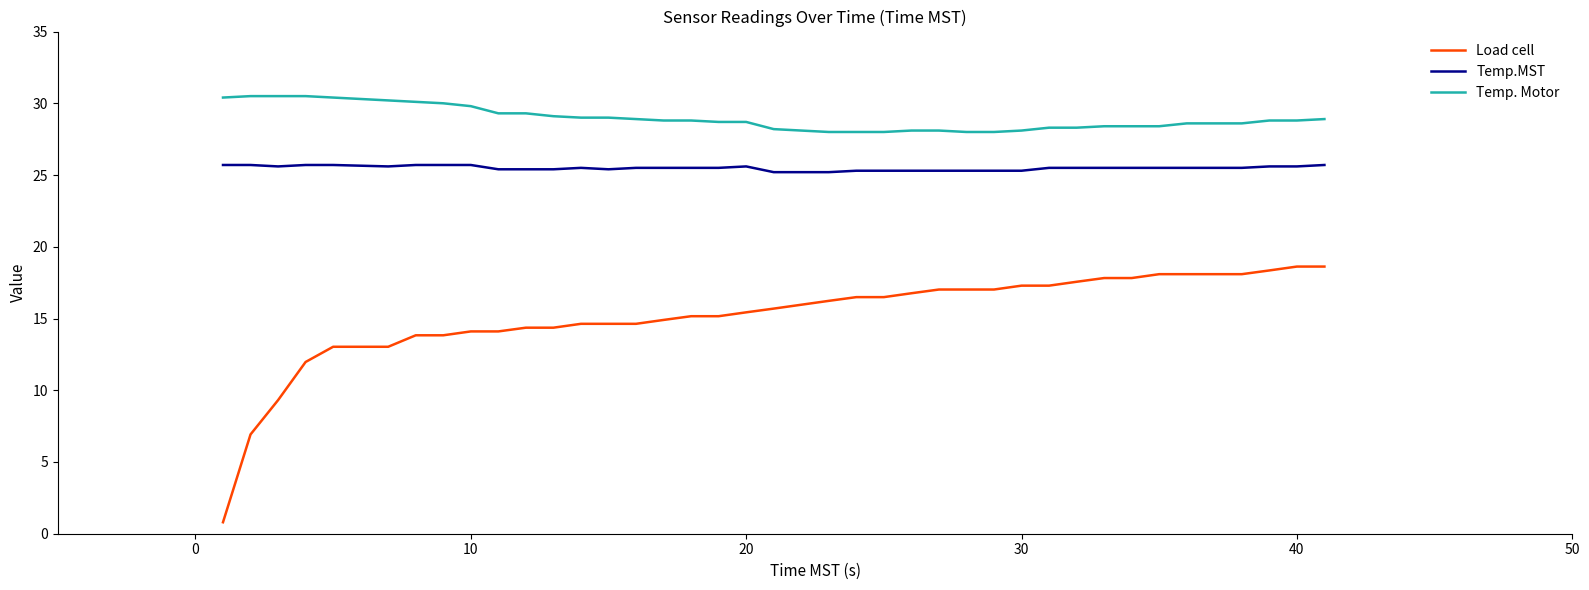

What is the minimum value shown in the chart?

0.8